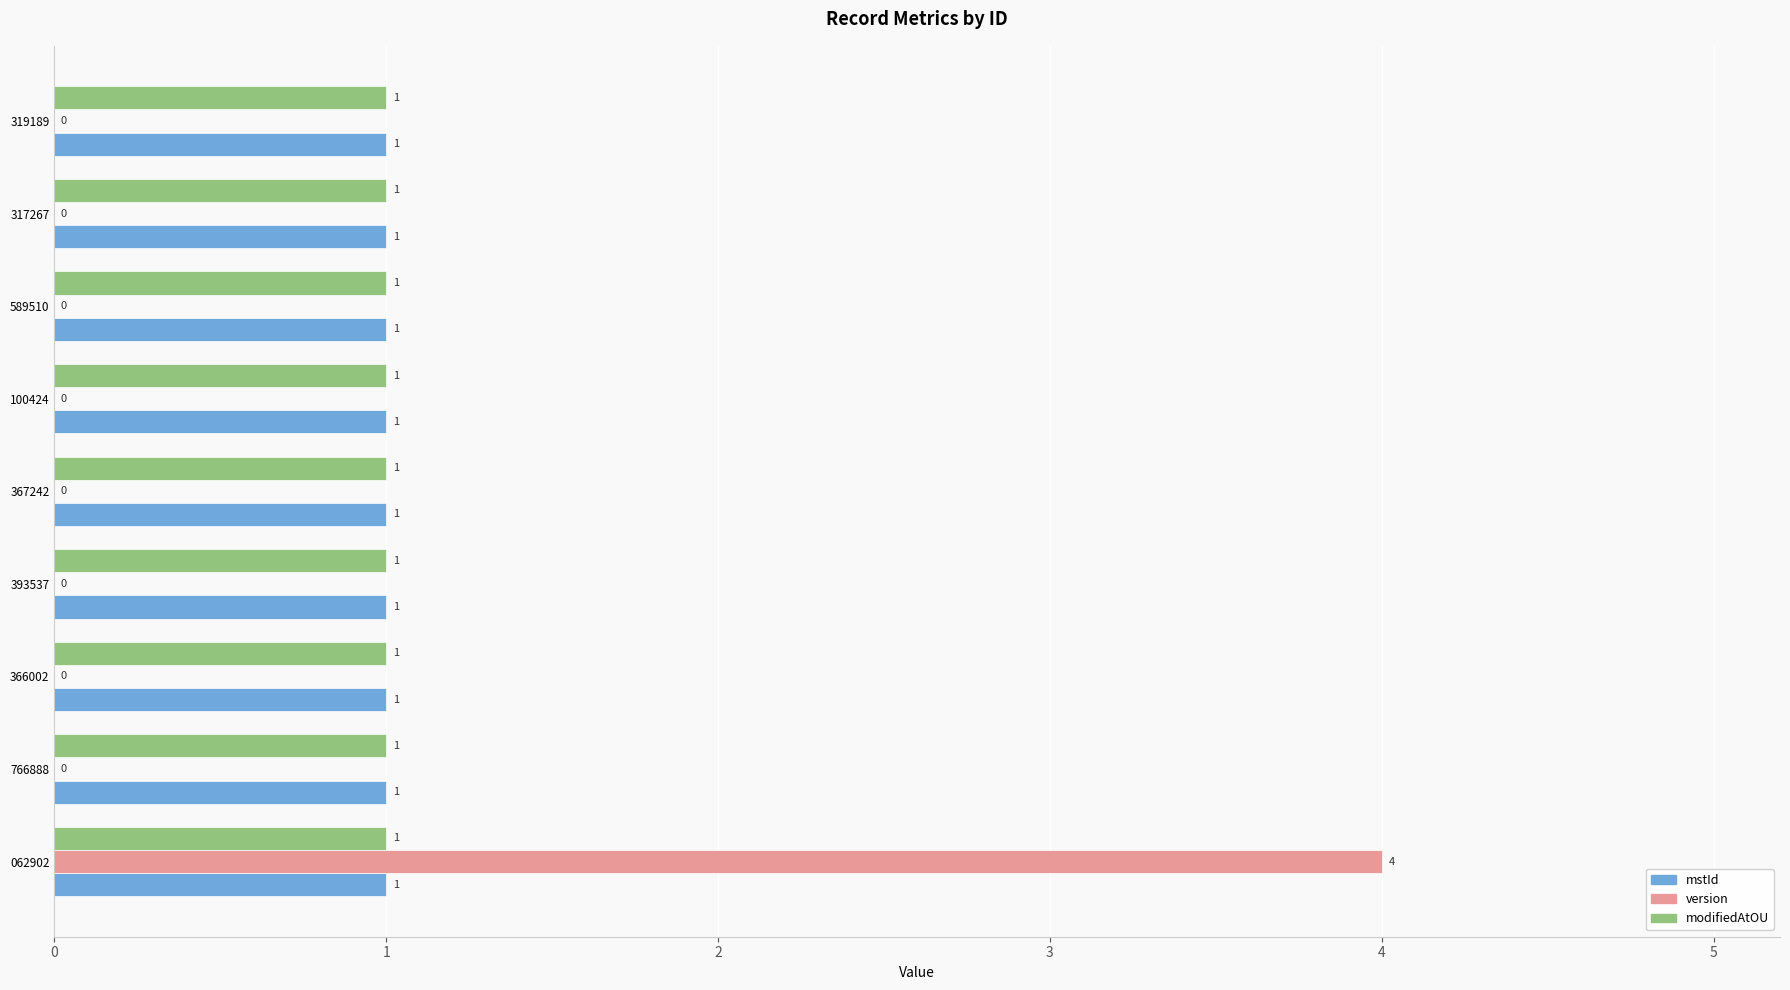

The value of modifiedAtOU at 589510 is 1. True or false?

True